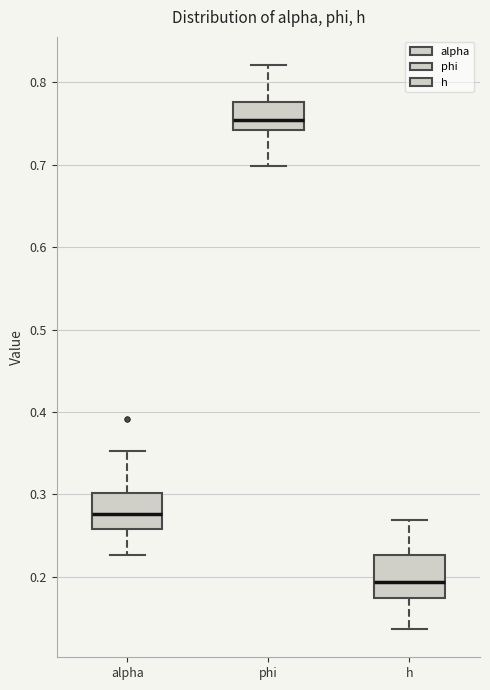

Reading left to right, read every box against the y-axis: the position of its median line, the range the box covers, and the ends of its whiskers. The values are not printed on the chart, so give them approximately, as read against the axis.

alpha: median 0.28, box 0.26 to 0.30, whiskers 0.23 to 0.35
phi: median 0.75, box 0.74 to 0.78, whiskers 0.70 to 0.82
h: median 0.19, box 0.17 to 0.23, whiskers 0.14 to 0.27